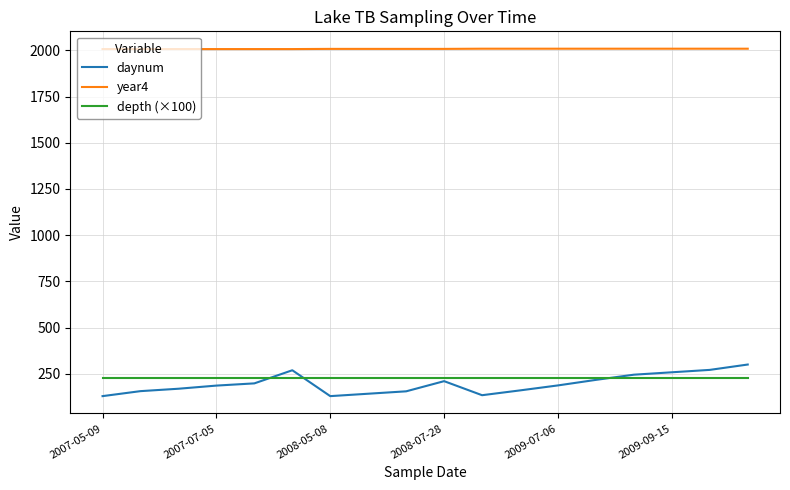

True or false: daynum and year4 intersect in this chart.

False